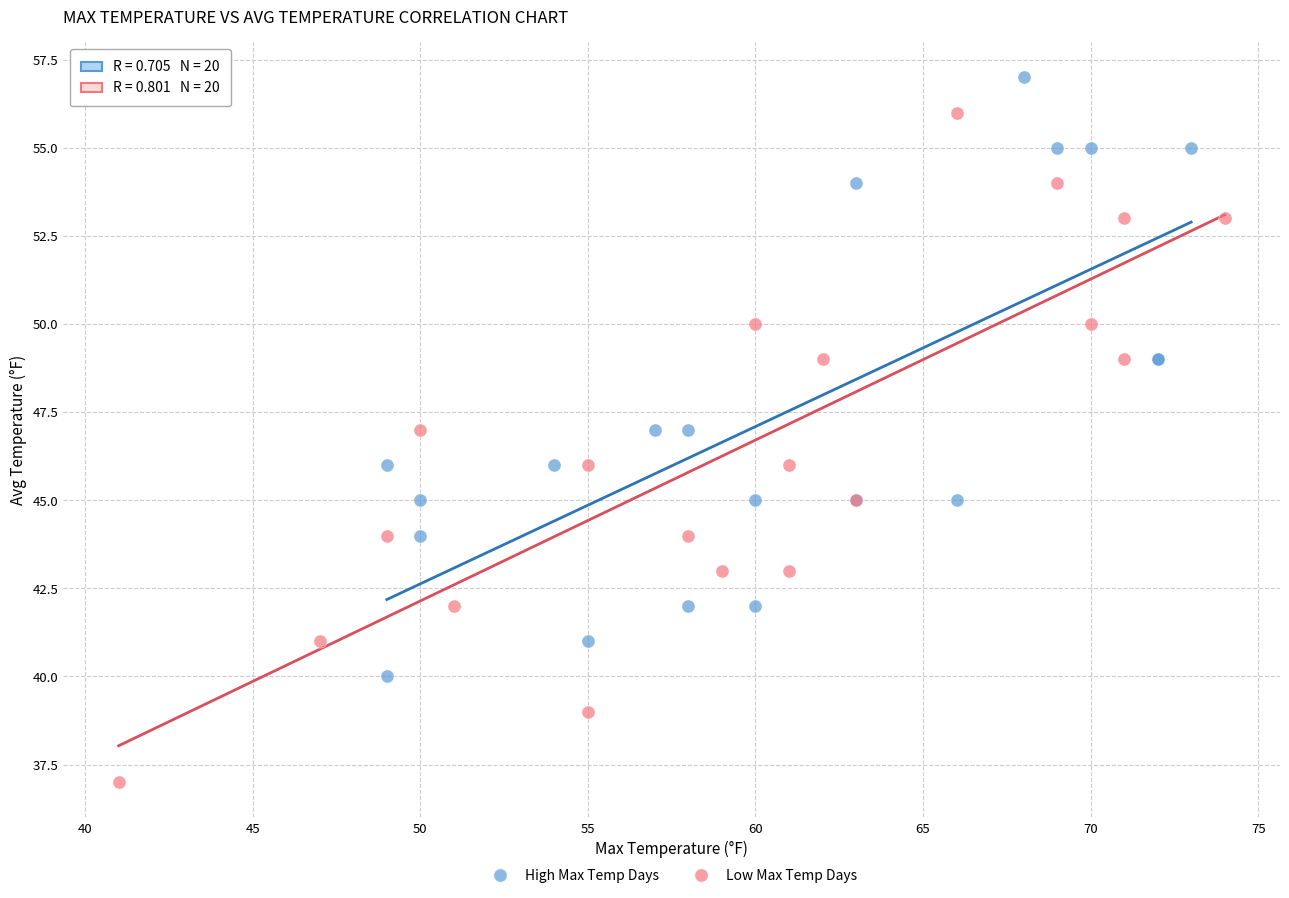

Which series reaches the minimum Y coordinate?

Low Max Temp Days